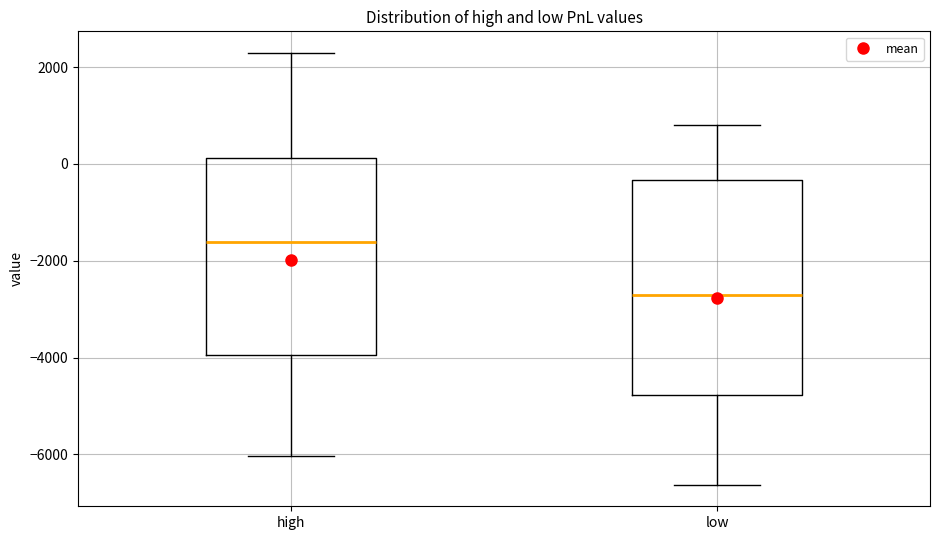

Where is the upper edge of the box for low on the y-axis? The values are not printed on the chart, so give them approximately, as read against the axis.

-400